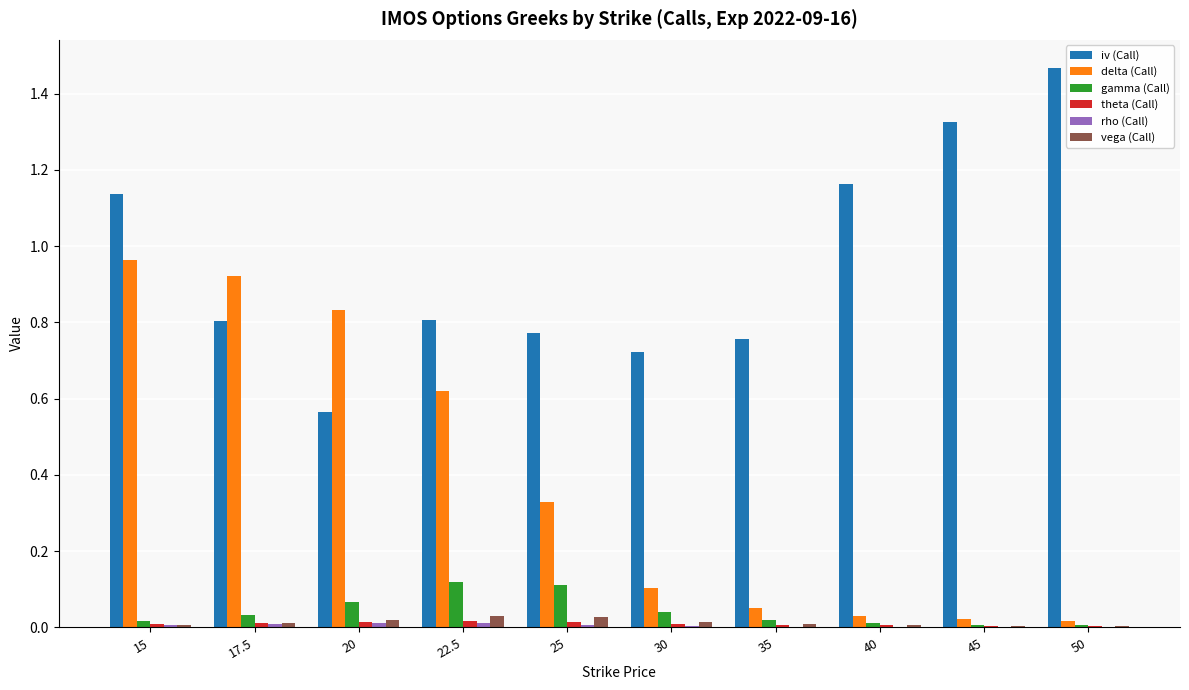

Which series changed the most between 20 and 25?

delta (Call)